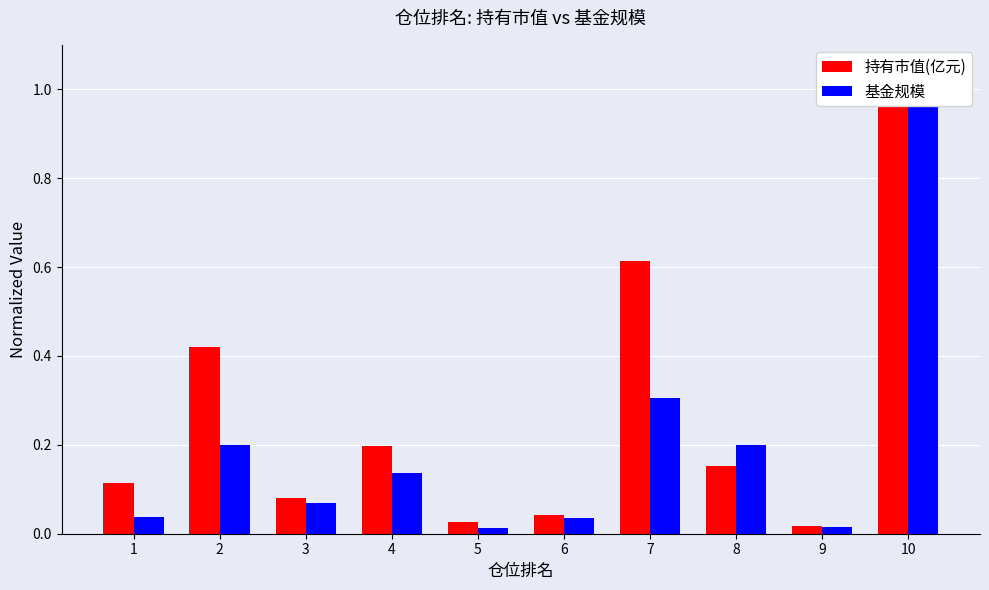

Reading right to left, what are all the values shown in this chart?

持有市值(亿元): 1.0	0.0	0.2	0.6	0.0	0.0	0.2	0.1	0.4	0.1
基金规模: 1.0	0.0	0.2	0.3	0.0	0.0	0.1	0.1	0.2	0.0